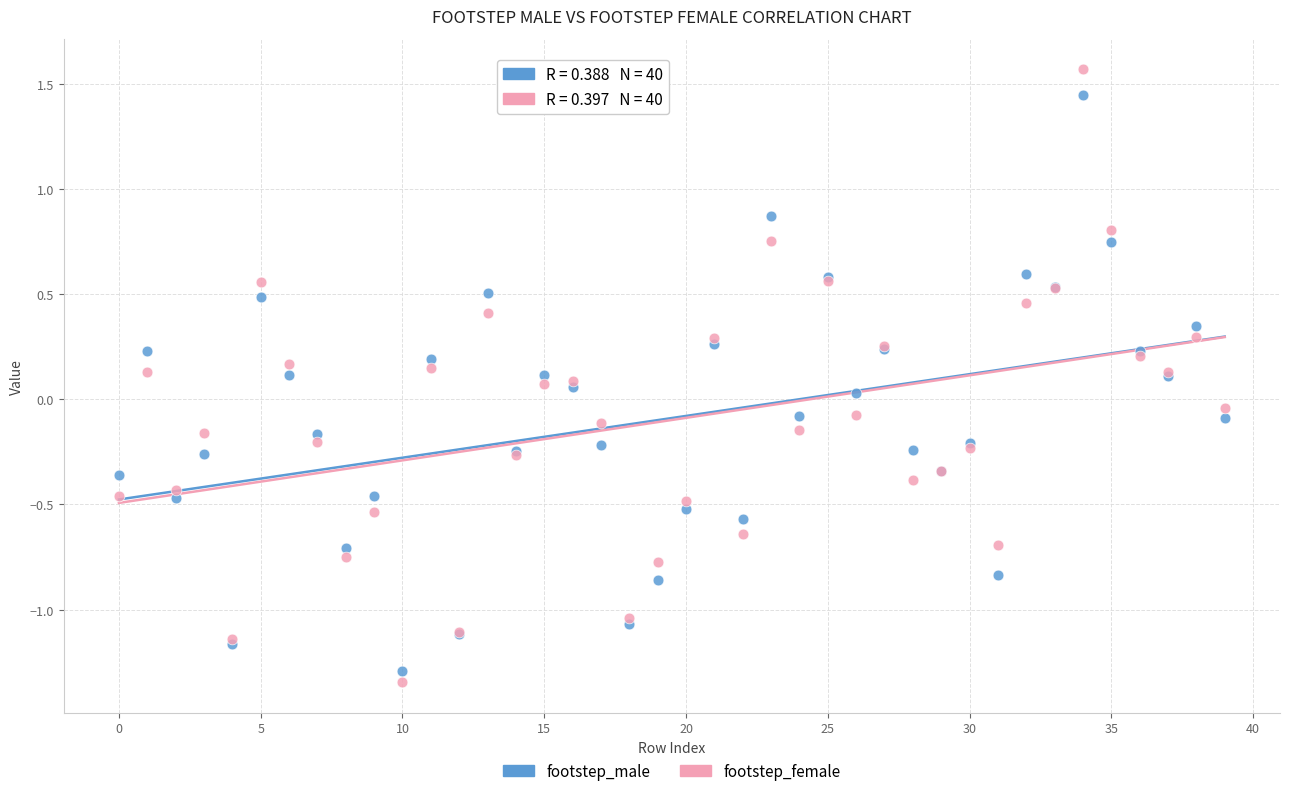

Which series has the widest spread of Y values?

footstep_female